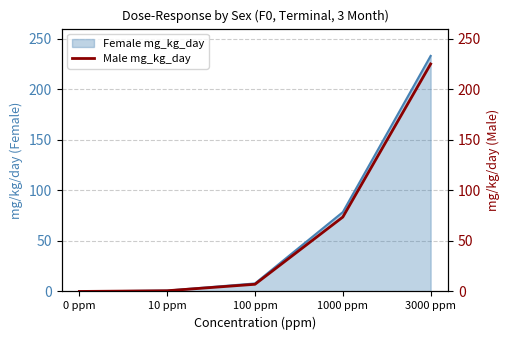

The value at 10 ppm is 1.2. True or false?

False